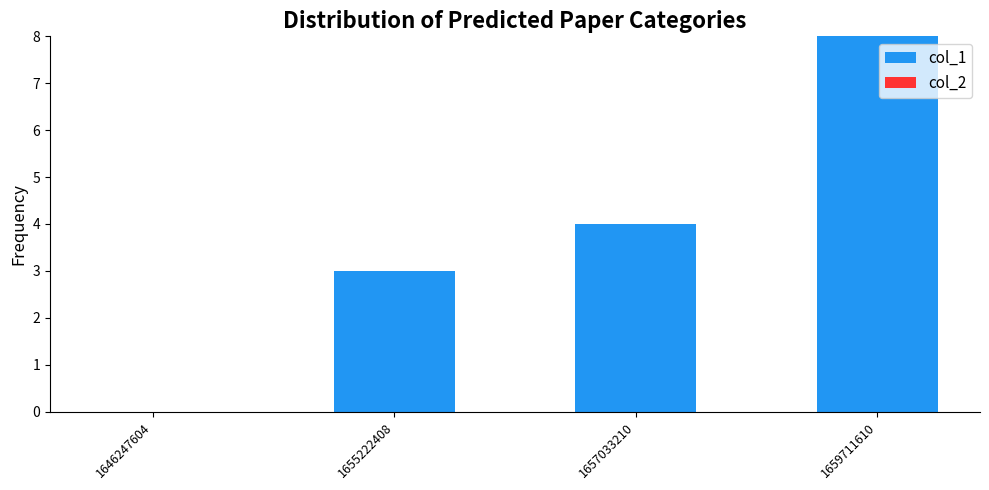

What is the greatest value displayed?

8